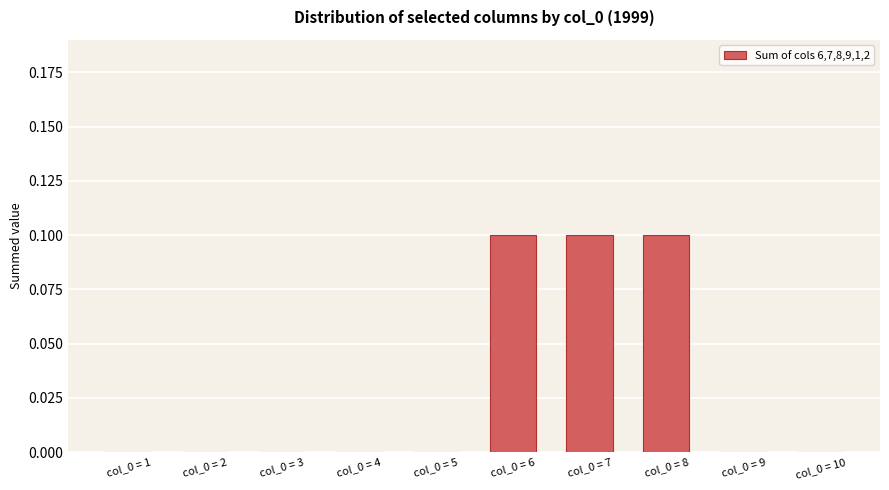

The value at col_0 = 8 is 0.1. True or false?

True